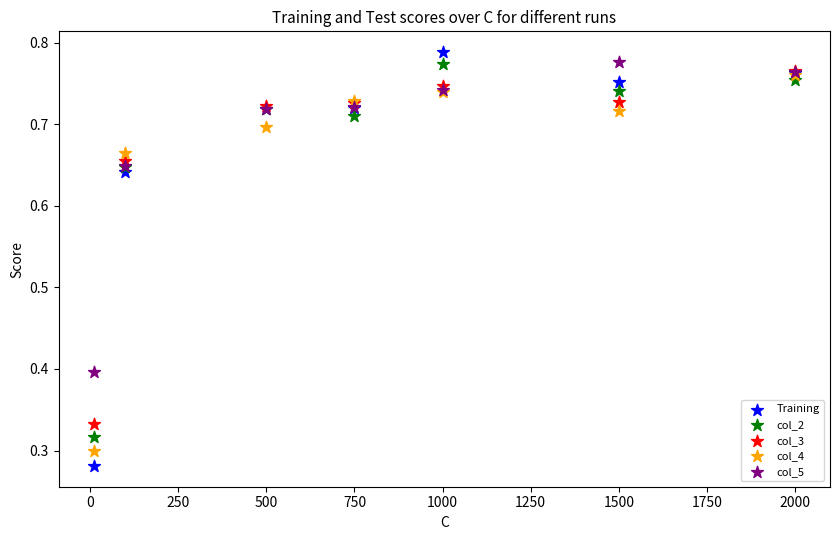

In the col_5 series, what Y value is closest to 0?

0.4